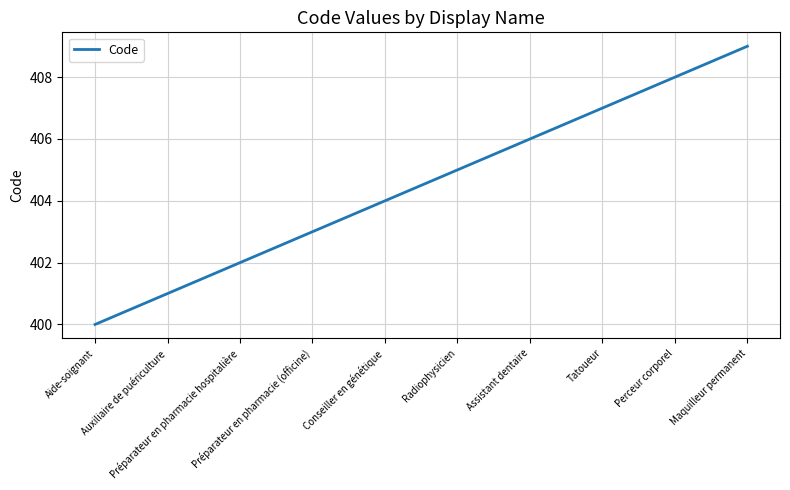

How many lines are shown in the chart?

1